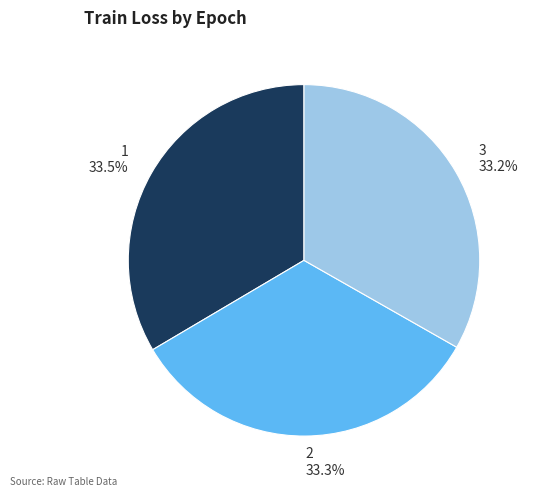

Is there a majority slice in this chart?

No